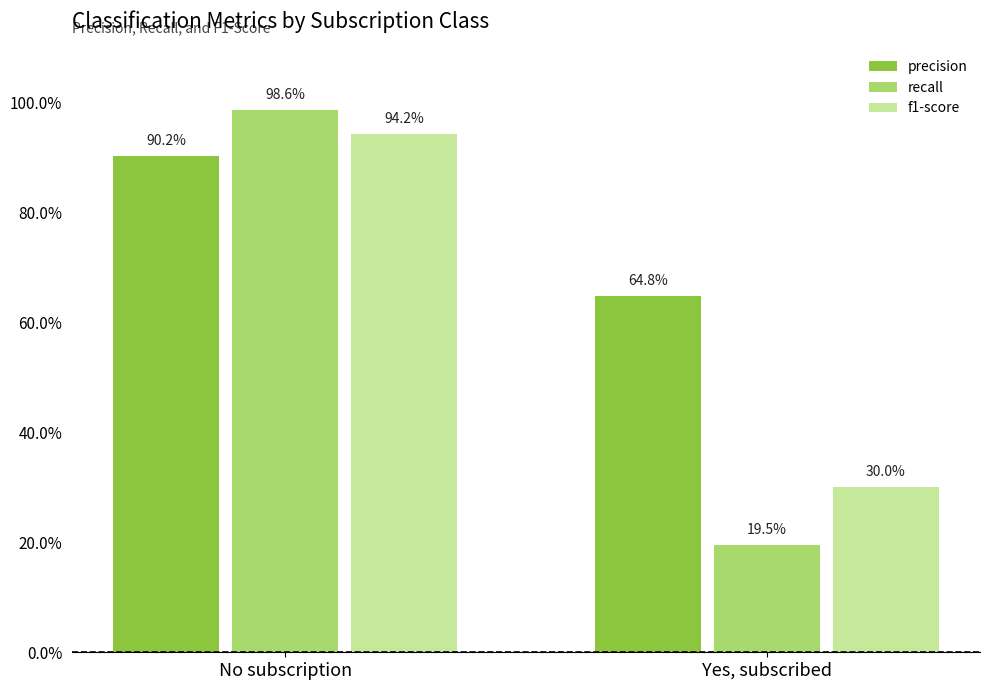

Which series changed the most between No subscription and Yes, subscribed?

recall